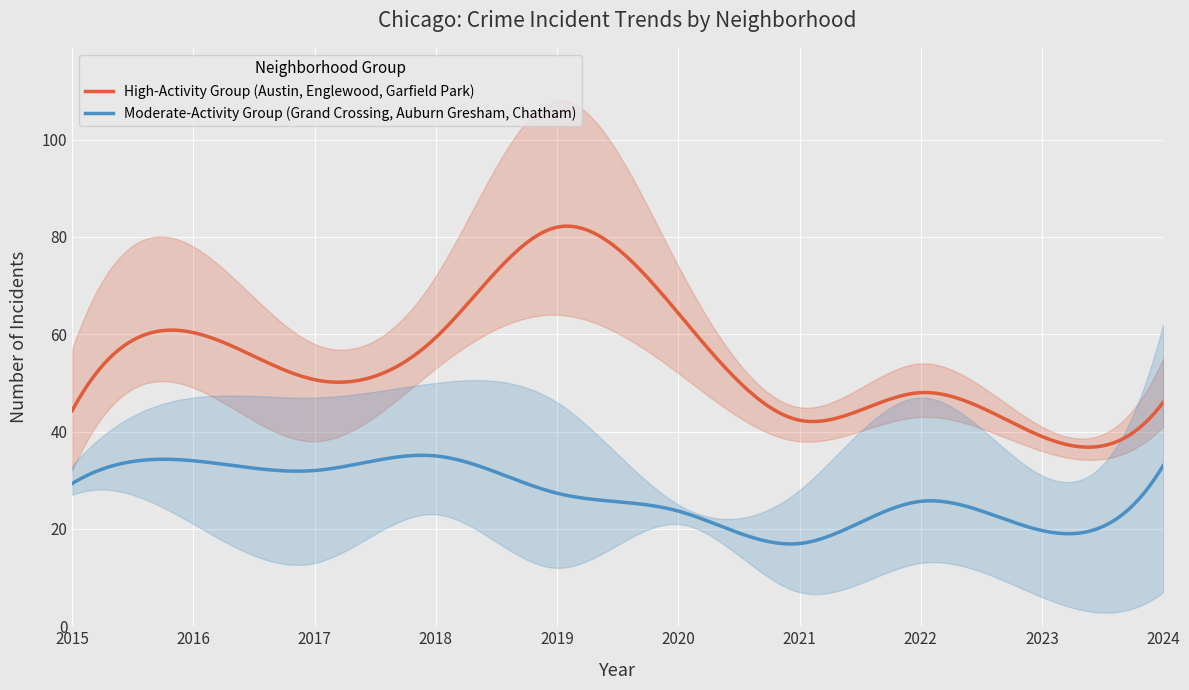

What is the maximum value for Moderate-Activity Group (Grand Crossing, Auburn Gresham, Chatham)?

35.1